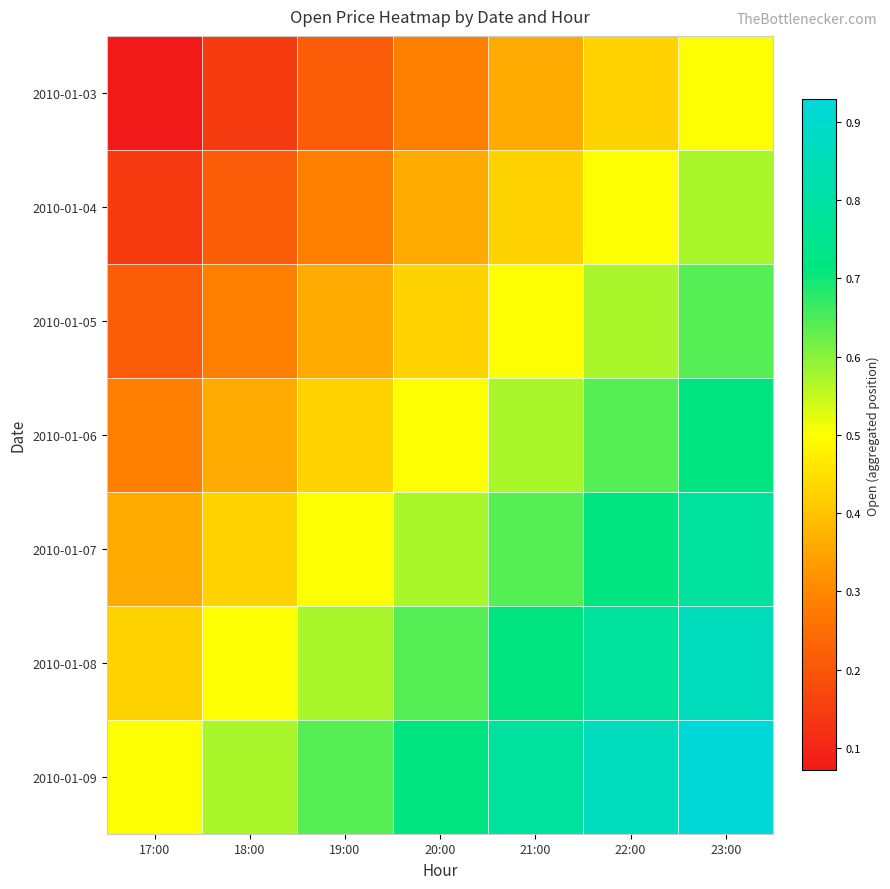

List the series in order of their overall mean, highest first.

2010-01-09, 2010-01-08, 2010-01-07, 2010-01-06, 2010-01-05, 2010-01-04, 2010-01-03